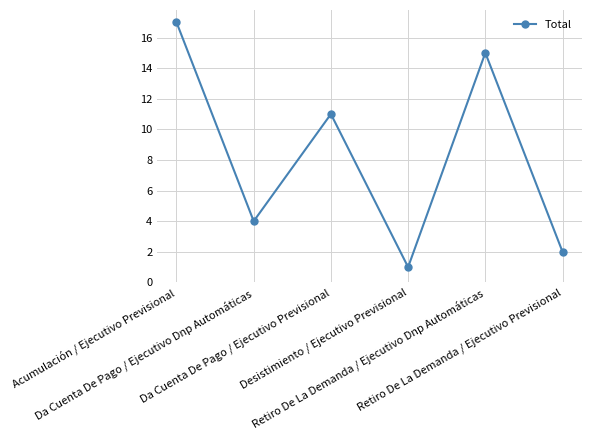

List the labels in order of value, largest first.

Acumulación / Ejecutivo Previsional, Retiro De La Demanda / Ejecutivo Dnp Automáticas, Da Cuenta De Pago / Ejecutivo Previsional, Da Cuenta De Pago / Ejecutivo Dnp Automáticas, Retiro De La Demanda / Ejecutivo Previsional, Desistimiento / Ejecutivo Previsional